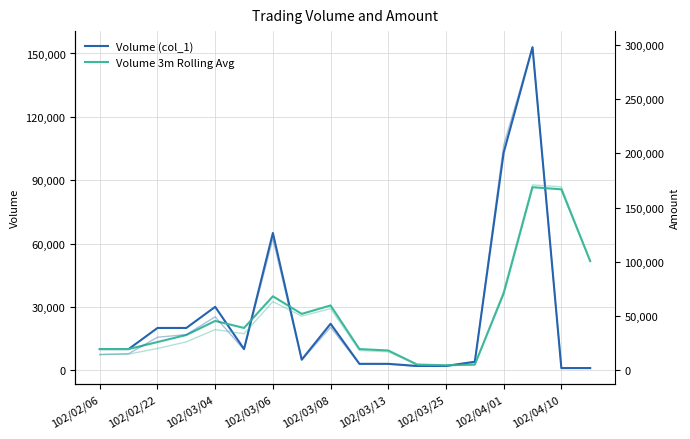

Is this an area chart (filled region under the line)?

No